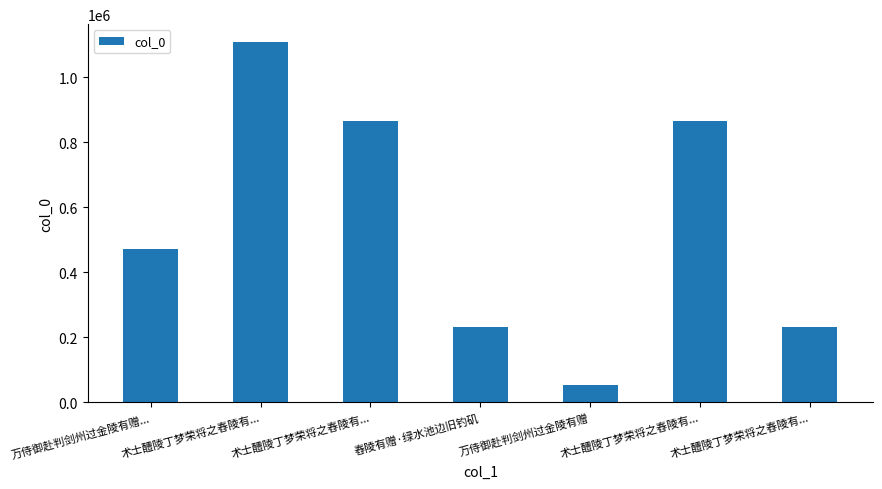

How many values are below 471466?

3